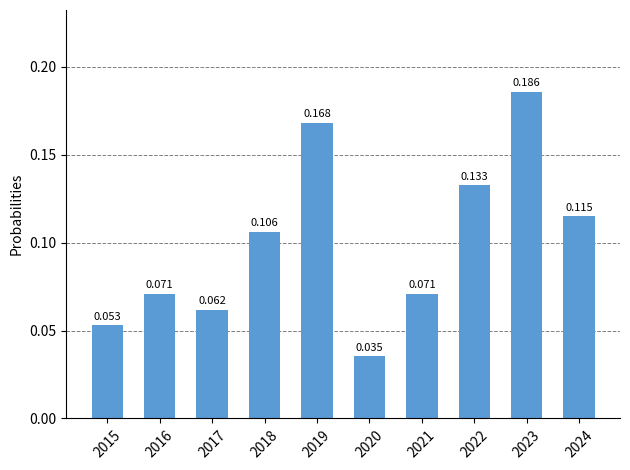

Is it true that the value at 2022 is 0.1?

True